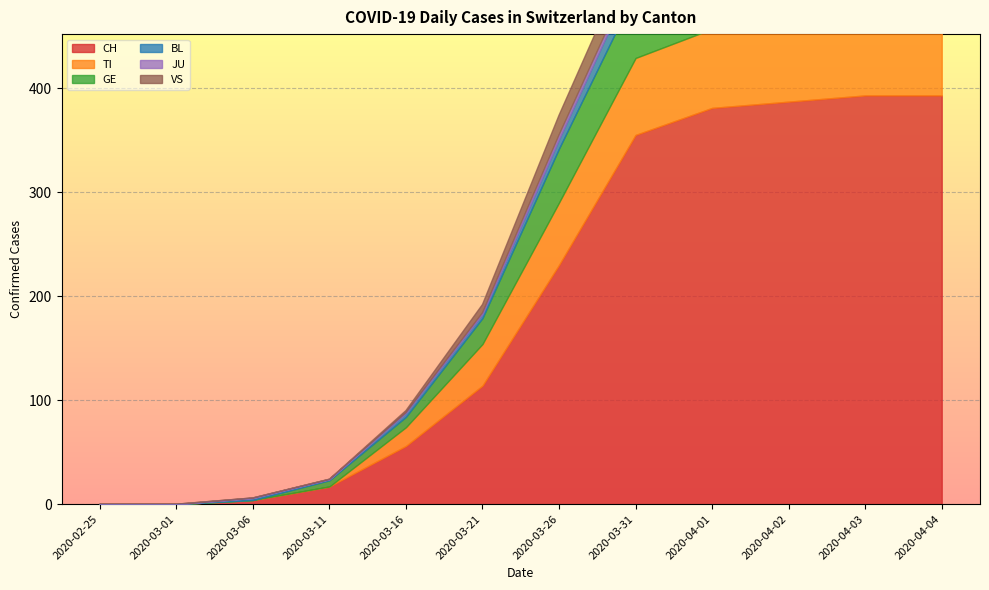

How many data points in JU are less than 3?

6